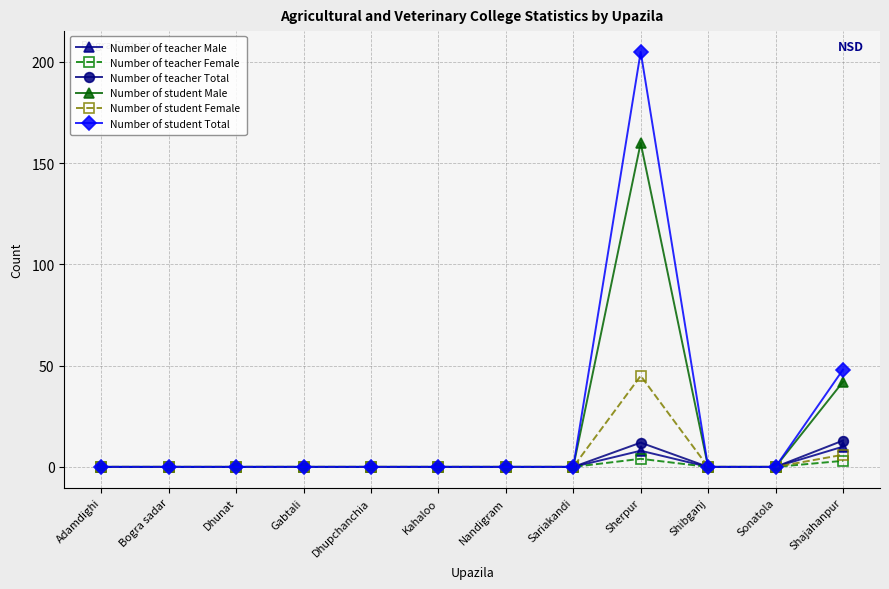

What is the average value of the Number of student Female series?

4